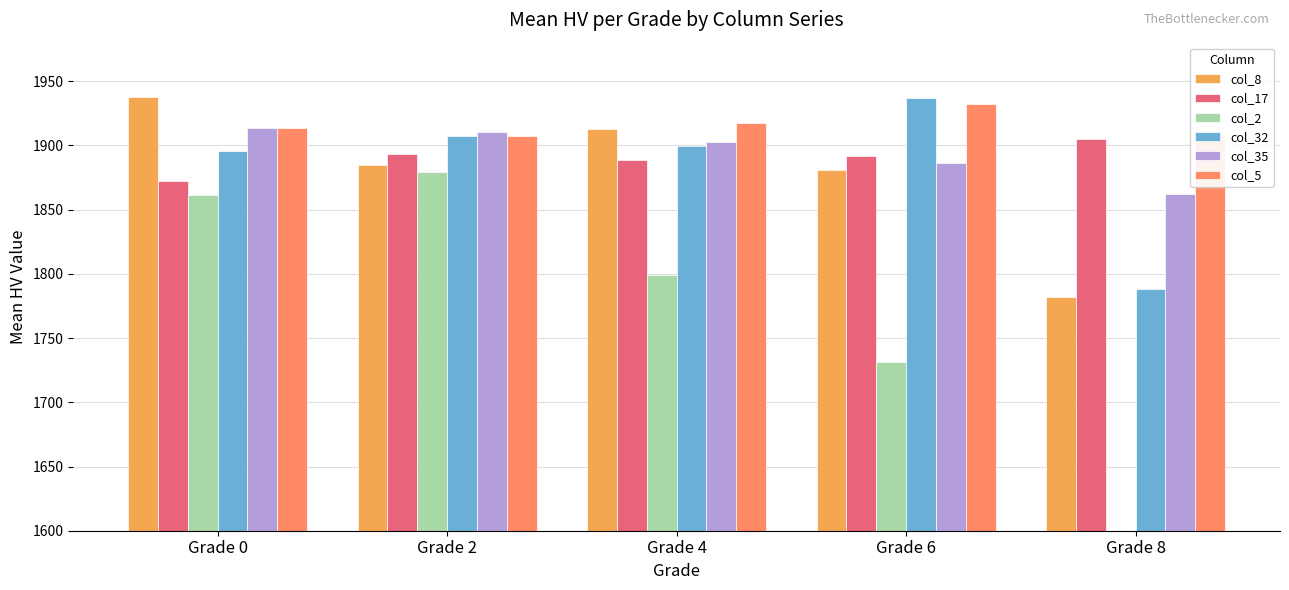

What is the sum of all col_32 values?

9427.2